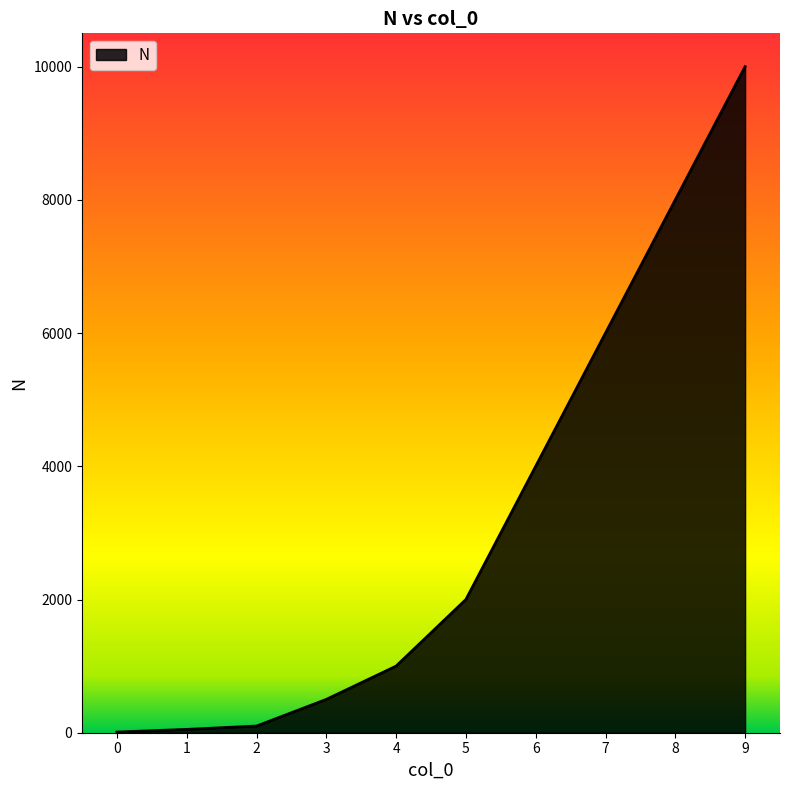

Between 2 and 6, which is larger?

6